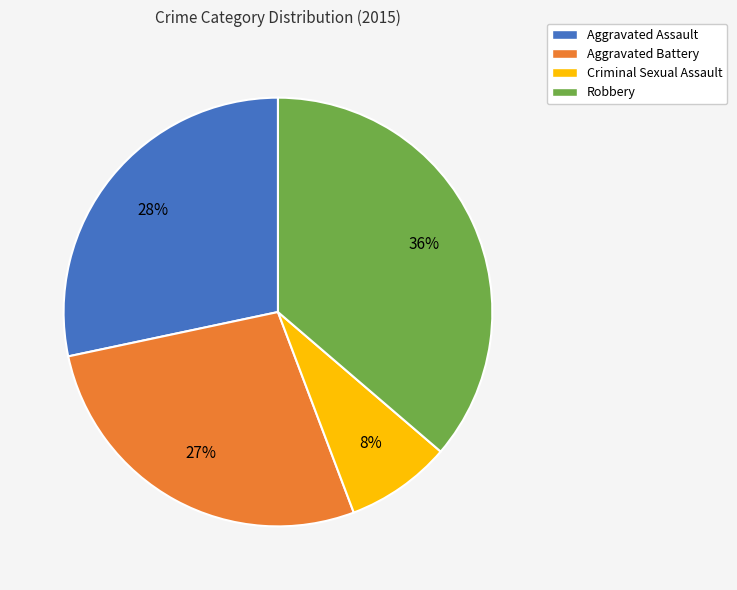

How many slices are in this pie chart?

4